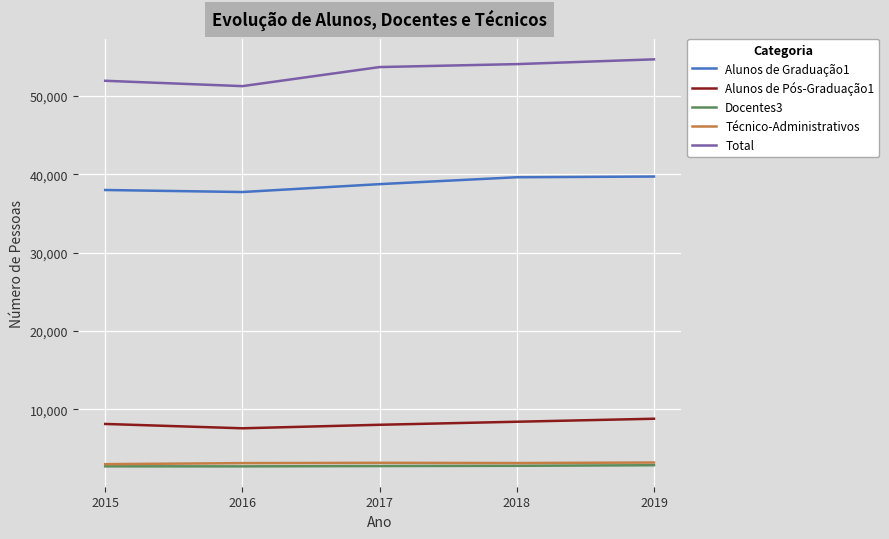

What is the difference between the highest and lowest values at 2018?

51216